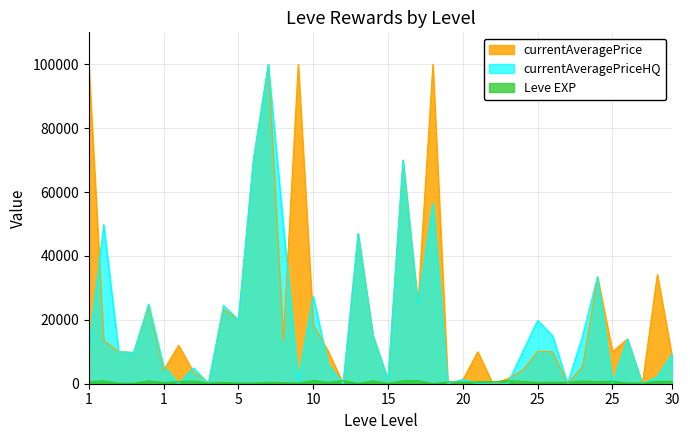

At which label is Leve EXP closest to 515?

32